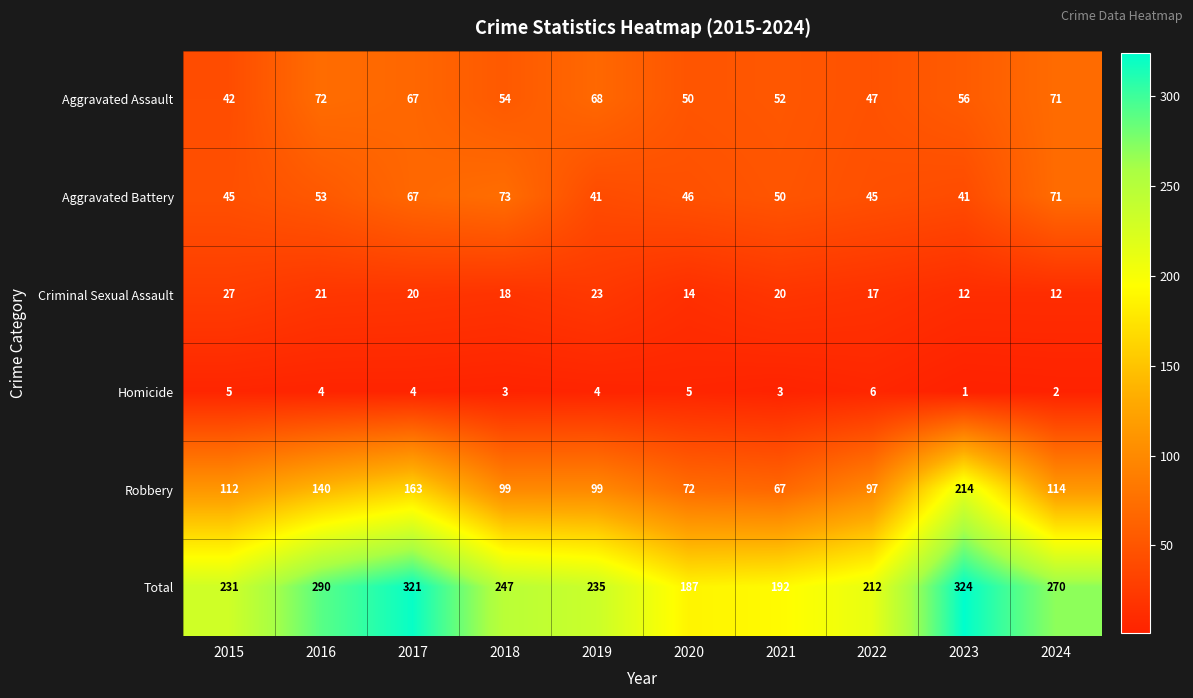

At which label is Robbery closest to 140?

2016